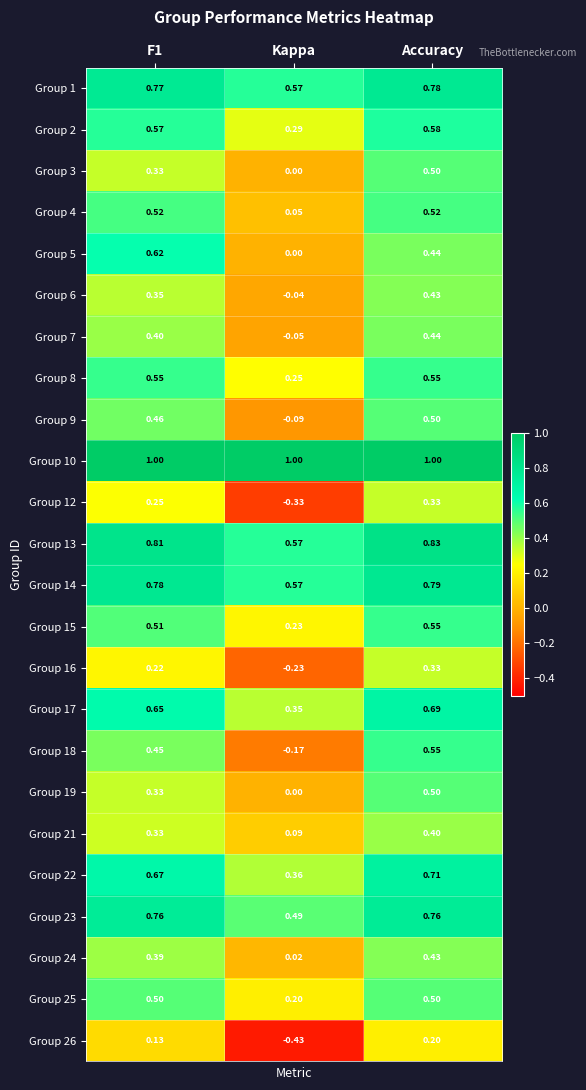

Which category has the lowest value across all series?

Kappa